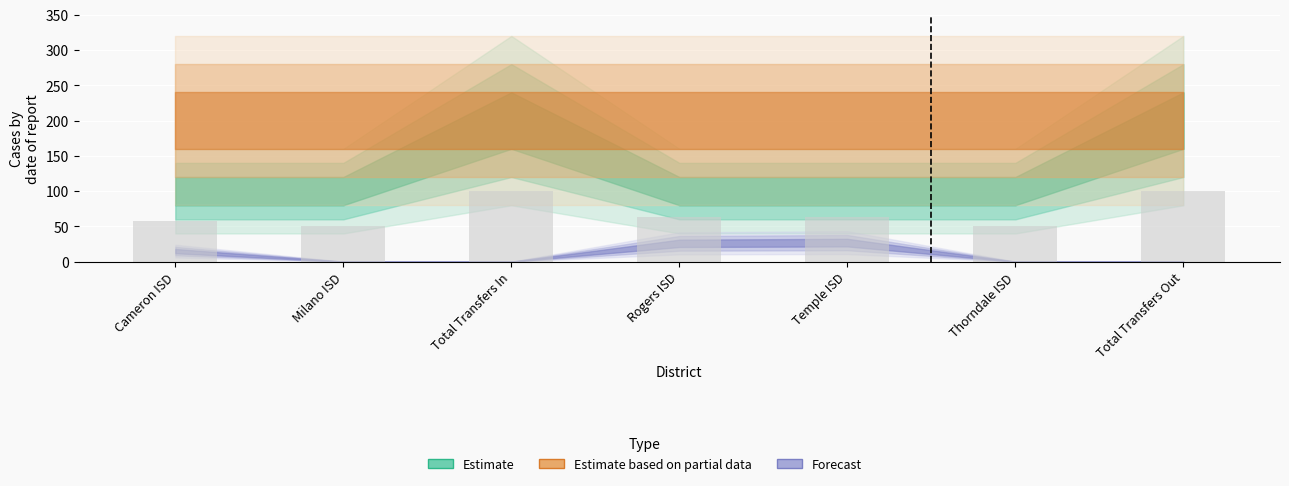

How many categories are shown in the chart?

7